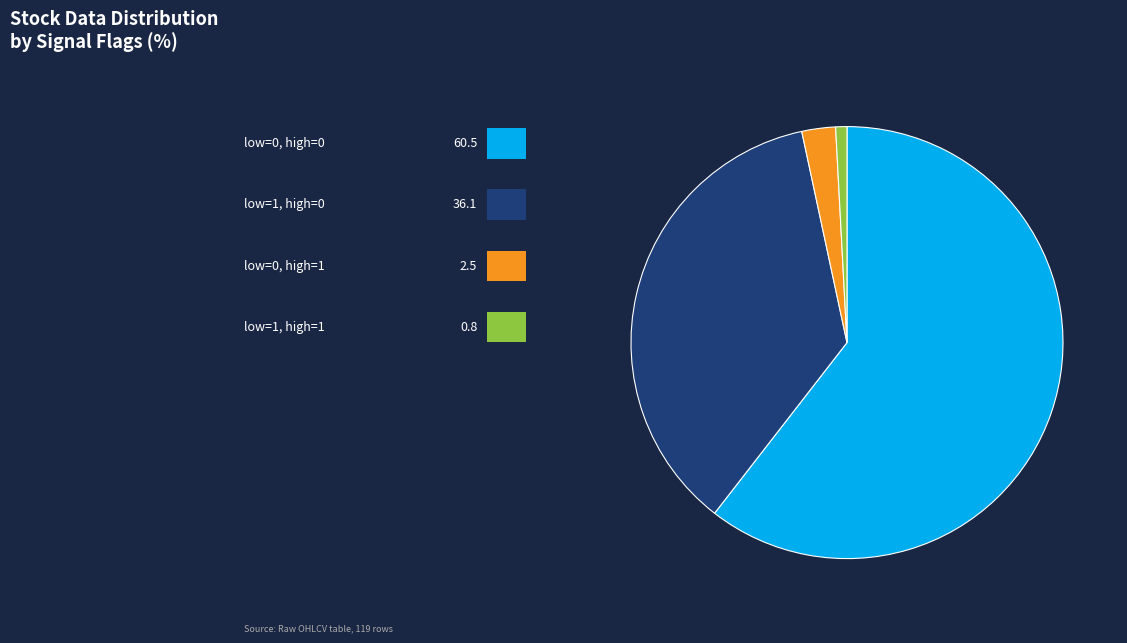

Is there a majority slice in this chart?

Yes